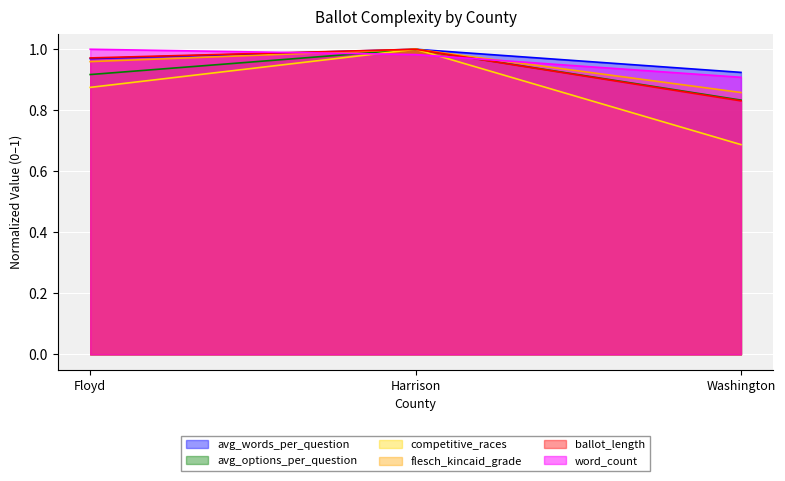

What is the difference between the highest and lowest values at Washington?

0.2